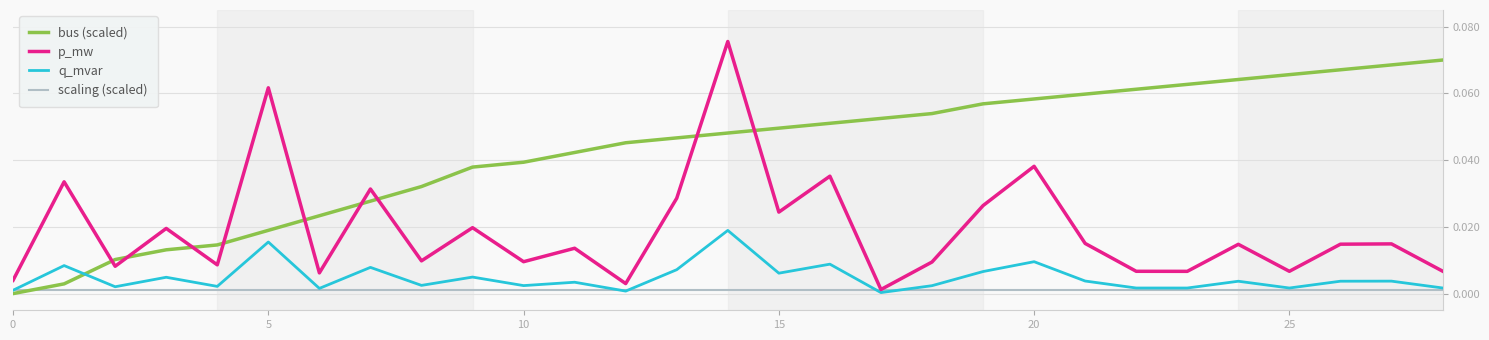

Rank the series by their maximum value, from highest to lowest.

p_mw, bus (scaled), q_mvar, scaling (scaled)